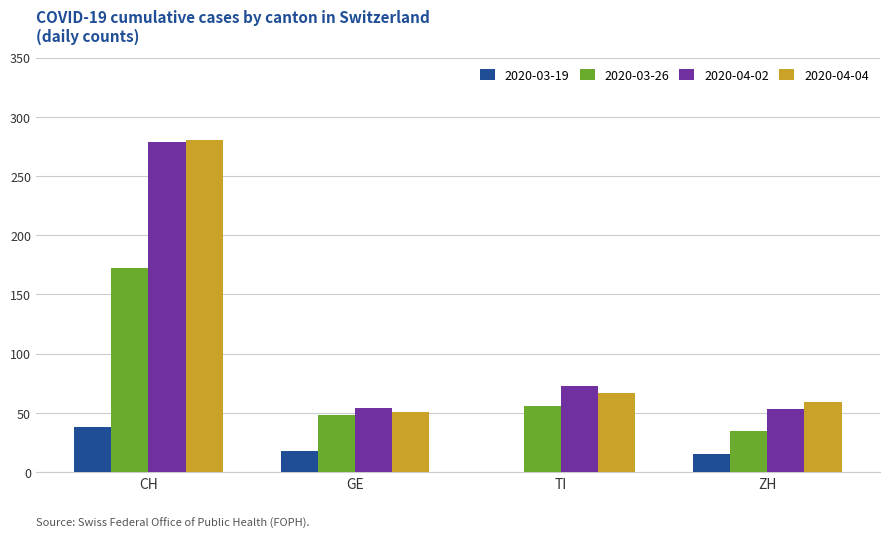

At which category does the chart reach its peak across all series?

CH